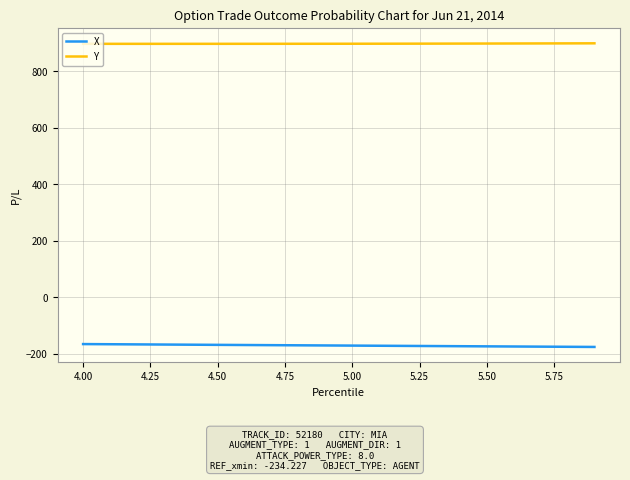

What is the difference between the second highest and second lowest values in the X series?

9.1